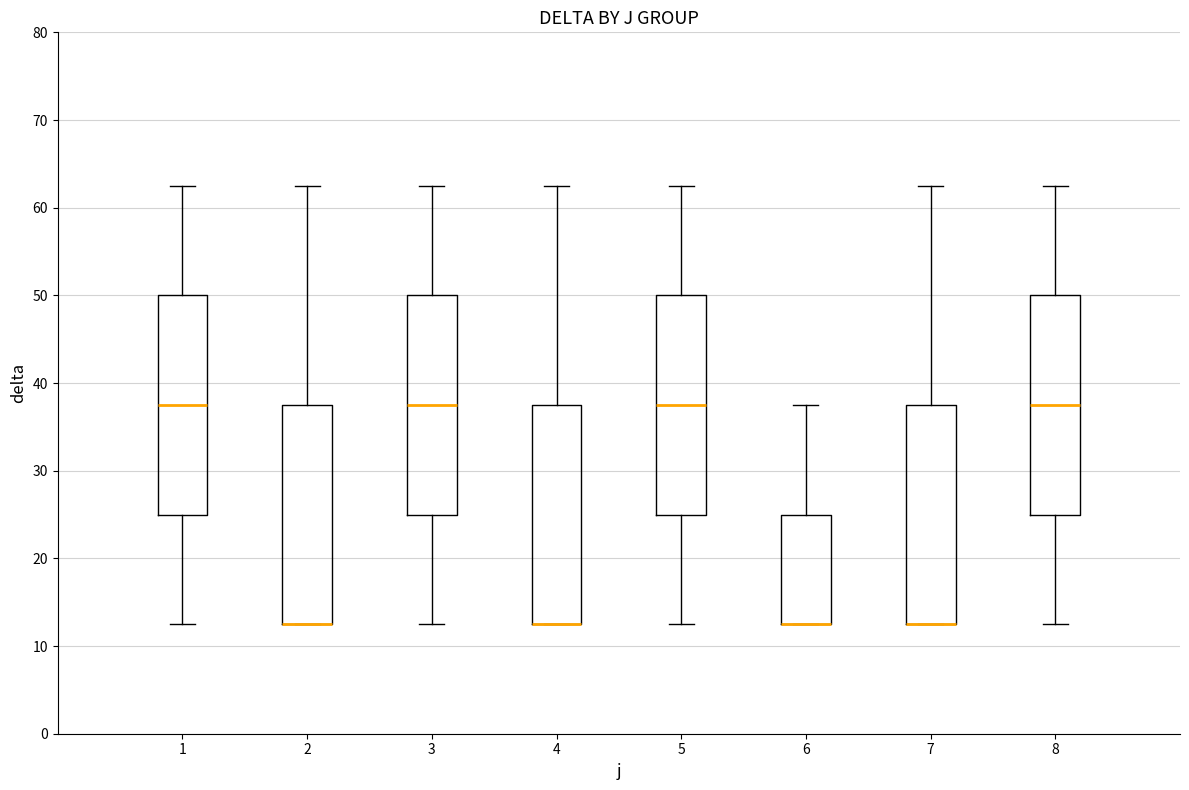

Reading left to right, read every box against the y-axis: the position of its median line, the range the box covers, and the ends of its whiskers. The values are not printed on the chart, so give them approximately, as read against the axis.

1: median 38, box 25 to 50, whiskers 13 to 63
2: median 13 (drawn on the box's lower edge), box 13 to 38, whiskers 13 to 63
3: median 38, box 25 to 50, whiskers 13 to 63
4: median 13 (drawn on the box's lower edge), box 13 to 38, whiskers 13 to 63
5: median 38, box 25 to 50, whiskers 13 to 63
6: median 13 (drawn on the box's lower edge), box 13 to 25, whiskers 13 to 38
7: median 13 (drawn on the box's lower edge), box 13 to 38, whiskers 13 to 63
8: median 38, box 25 to 50, whiskers 13 to 63